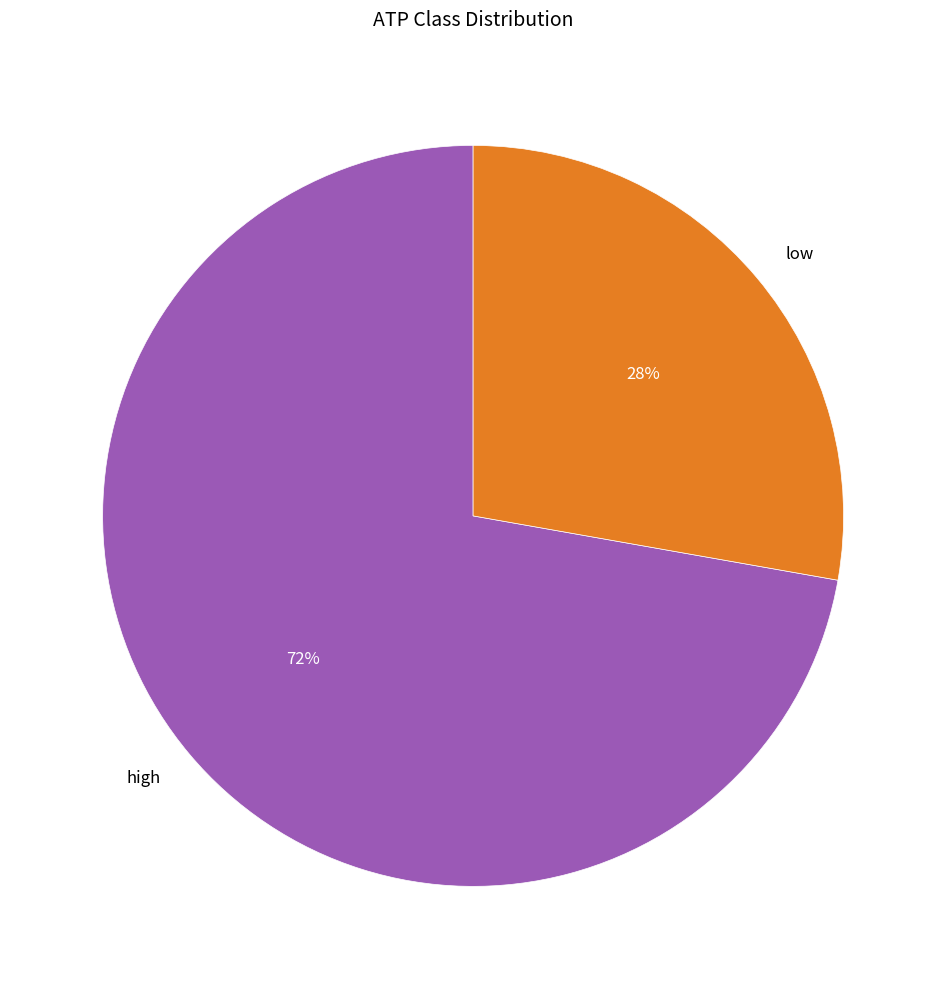

Is the sum of low and high greater than half?

Yes